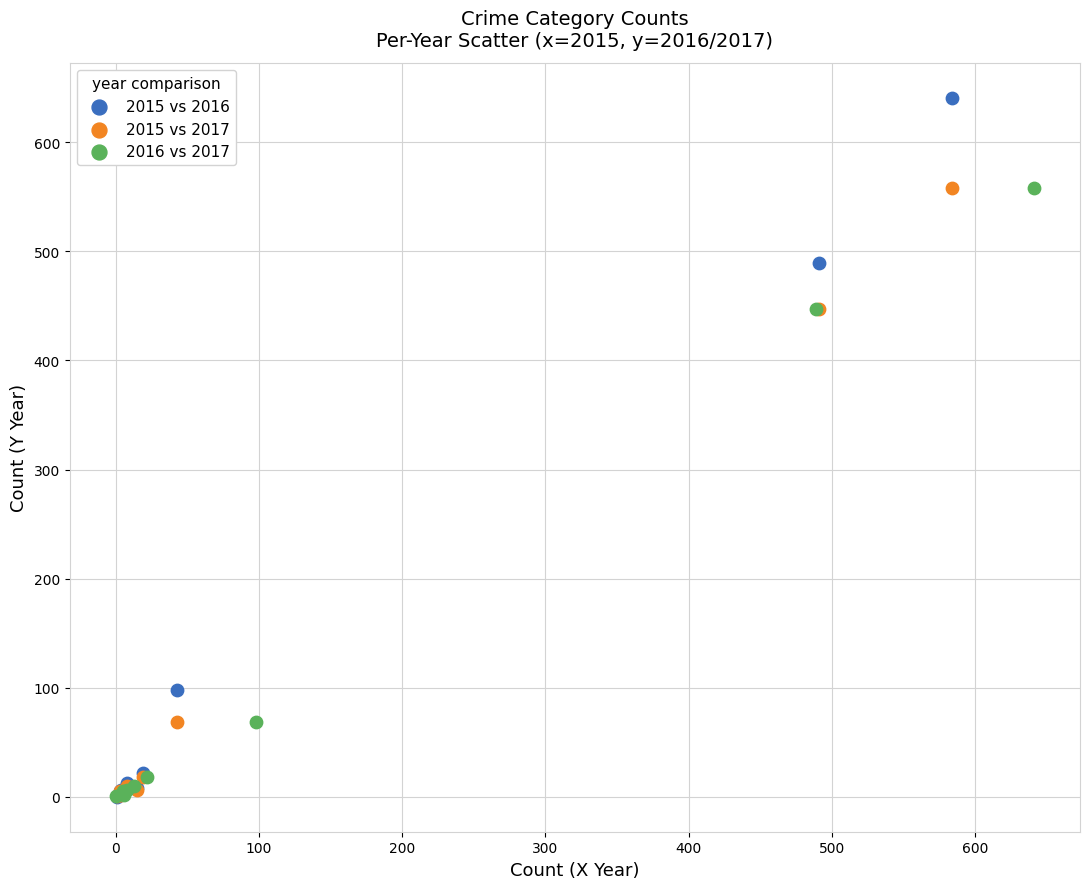

Which series has the largest Y range (max minus min)?

2015 vs 2016